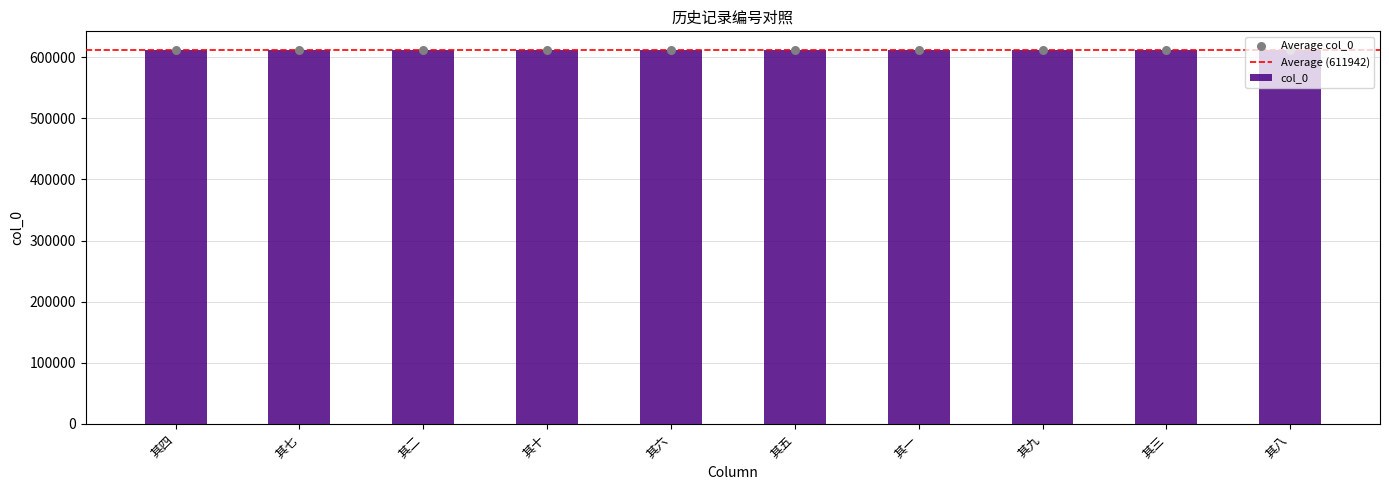

Approximately how many times larger is the value at 其九 compared to 其四?

1.0